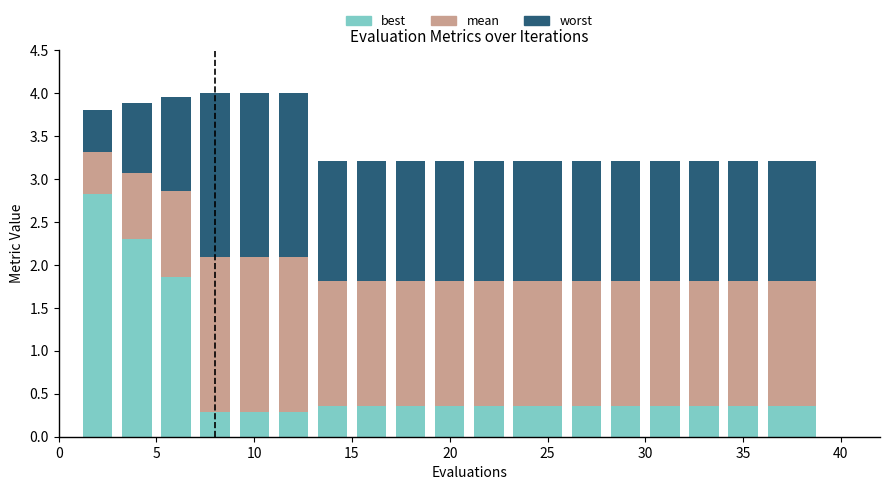

What is the sum of all best values?

12.9